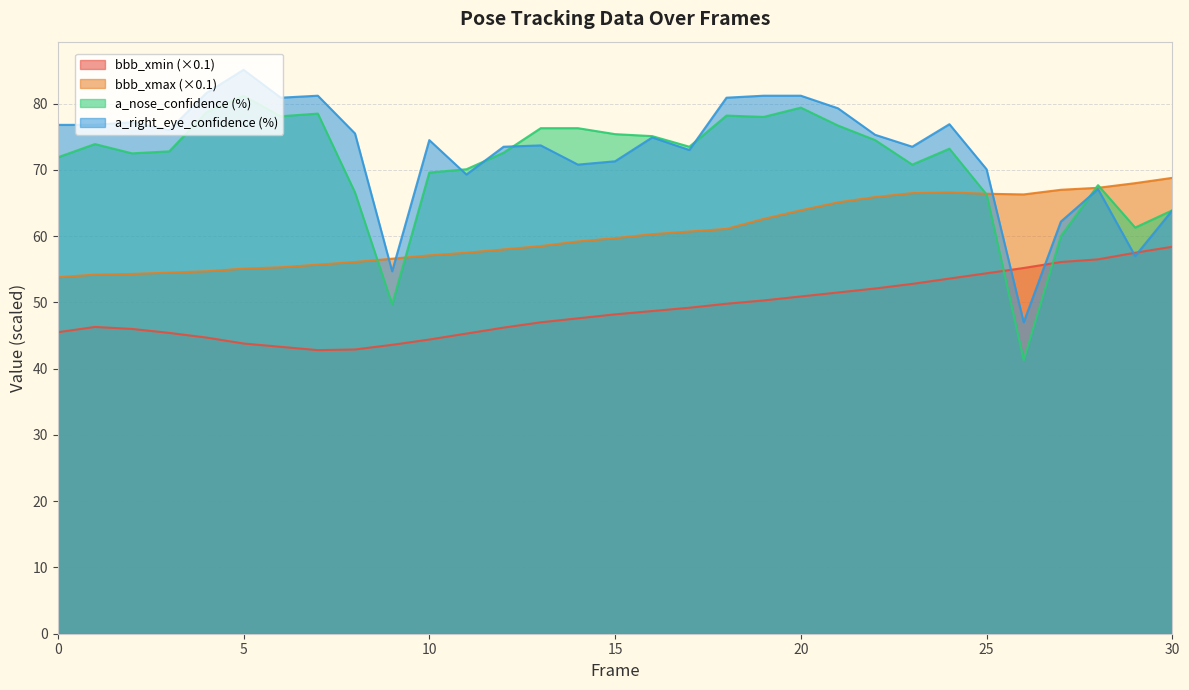

Reading left to right, extract all data points from this chart.

bbb_xmin: 45.5	46.3	46.0	45.4	44.7	43.8	43.3	42.8	42.9	43.6	44.4	45.3	46.2	47.0	47.6	48.2	48.7	49.2	49.8	50.3	50.9	51.5	52.1	52.8	53.6	54.4	55.2	56.1	56.5	57.5	58.4
bbb_xmax: 53.8	54.2	54.3	54.5	54.7	55.1	55.3	55.7	56.1	56.6	57.1	57.5	58.0	58.5	59.2	59.7	60.3	60.7	61.1	62.6	63.9	65.1	65.9	66.5	66.6	66.4	66.3	67.0	67.3	68.0	68.8
a_nose_confidence: 71.9	73.9	72.5	72.8	78.7	81.2	78.1	78.5	66.6	49.7	69.6	70.1	72.6	76.3	76.3	75.4	75.1	73.5	78.2	78.0	79.4	76.7	74.5	70.8	73.2	66.3	41.3	60.0	67.7	61.3	63.9
a_right_eye_confidence: 76.8	76.8	77.2	76.0	81.6	85.1	80.9	81.2	75.5	54.7	74.5	69.3	73.5	73.7	70.8	71.3	74.9	73.0	80.9	81.2	81.2	79.3	75.3	73.5	76.9	70.1	47.0	62.2	67.1	57.0	63.9